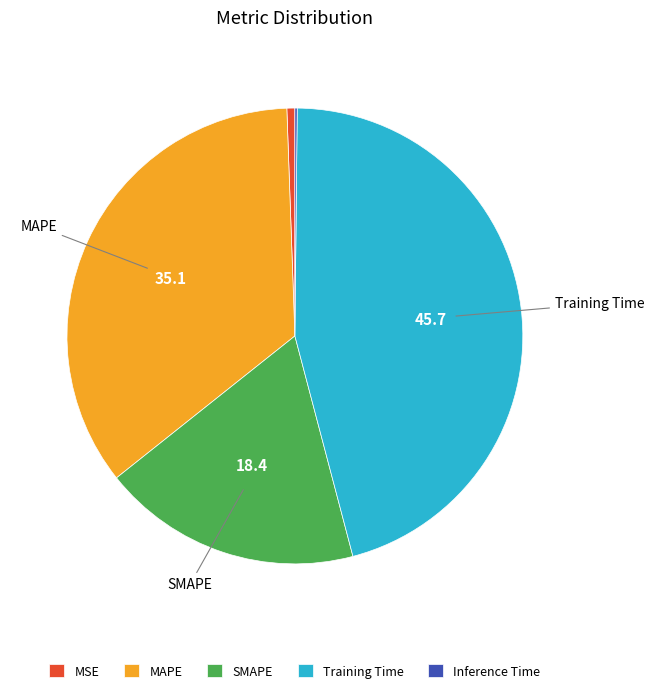

Does any single category account for the majority?

No